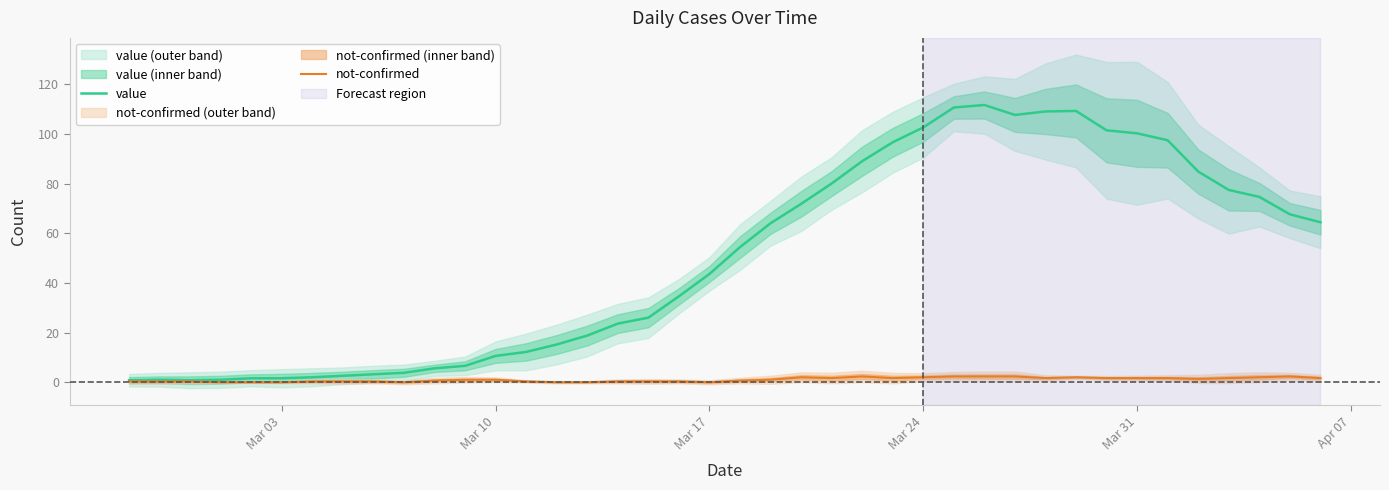

What are all the series names shown in the legend?

value, not-confirmed